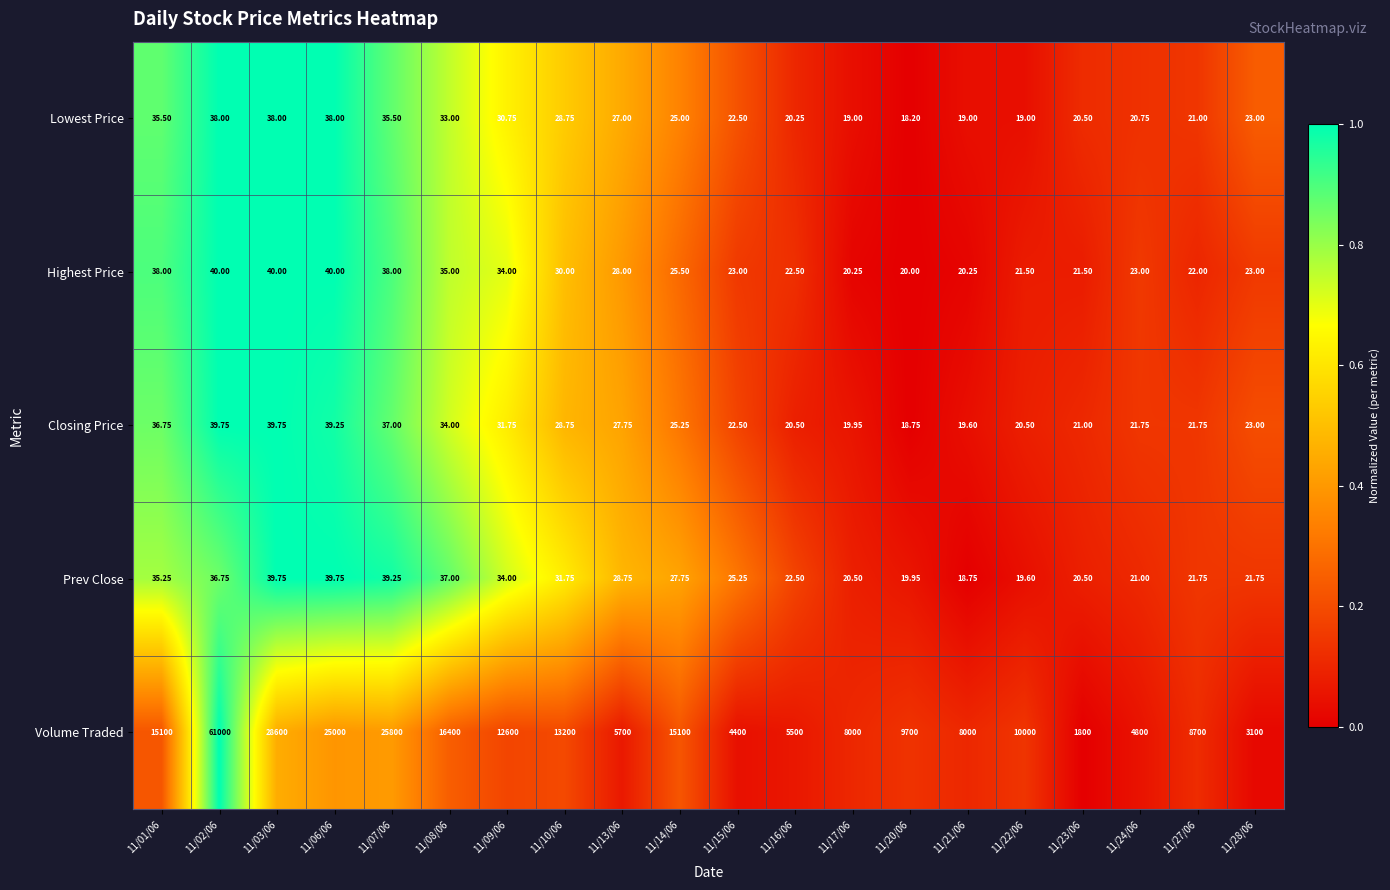

Count the number of categories in the chart.

20